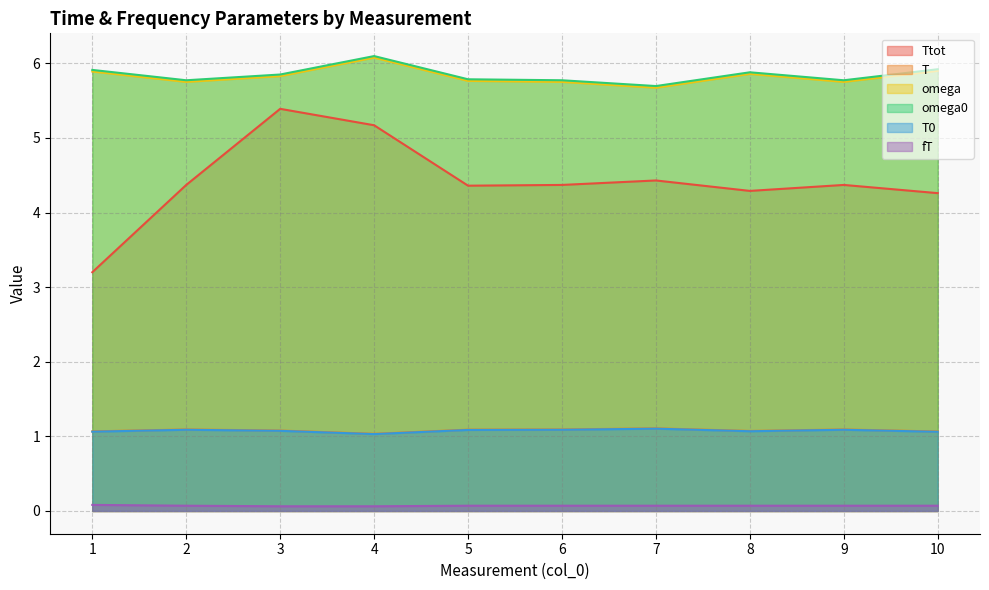

Reading left to right, what are all the values shown in this chart?

Ttot: 1=3.2	2=4.4	3=5.4	4=5.2	5=4.4	6=4.4	7=4.4	8=4.3	9=4.4	10=4.3
T: 1=1.1	2=1.1	3=1.1	4=1.0	5=1.1	6=1.1	7=1.1	8=1.1	9=1.1	10=1.1
omega: 1=5.9	2=5.8	3=5.8	4=6.1	5=5.8	6=5.8	7=5.7	8=5.9	9=5.8	10=5.9
omega0: 1=5.9	2=5.8	3=5.8	4=6.1	5=5.8	6=5.8	7=5.7	8=5.9	9=5.8	10=5.9
T0: 1=1.1	2=1.1	3=1.1	4=1.0	5=1.1	6=1.1	7=1.1	8=1.1	9=1.1	10=1.1
fT: 1=0.1	2=0.1	3=0.1	4=0.1	5=0.1	6=0.1	7=0.1	8=0.1	9=0.1	10=0.1